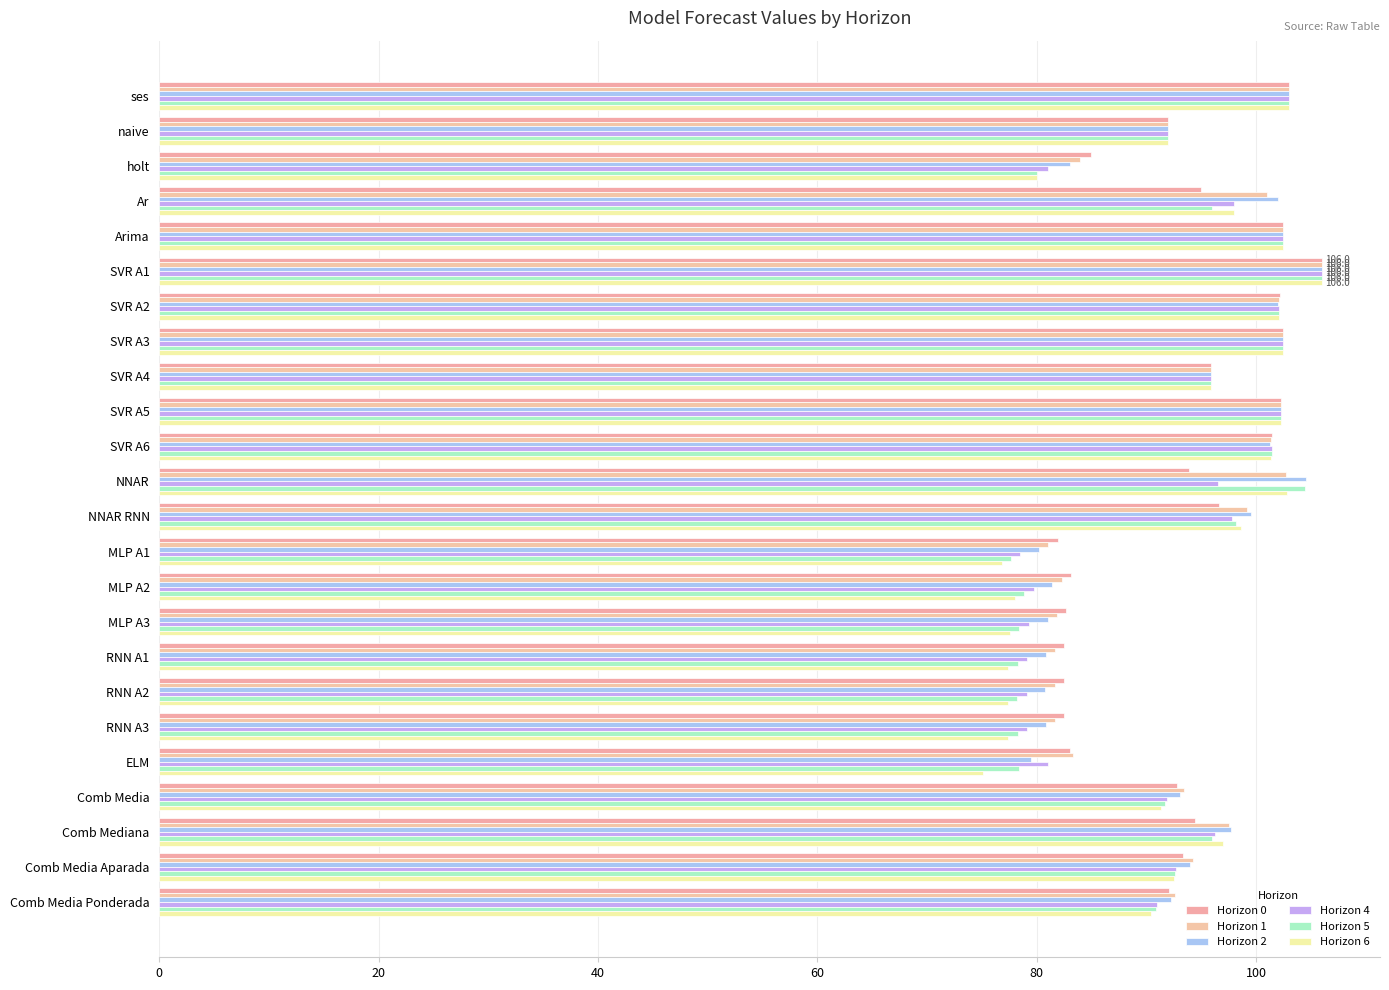

What is the sum of all Horizon 4 values?

2208.9